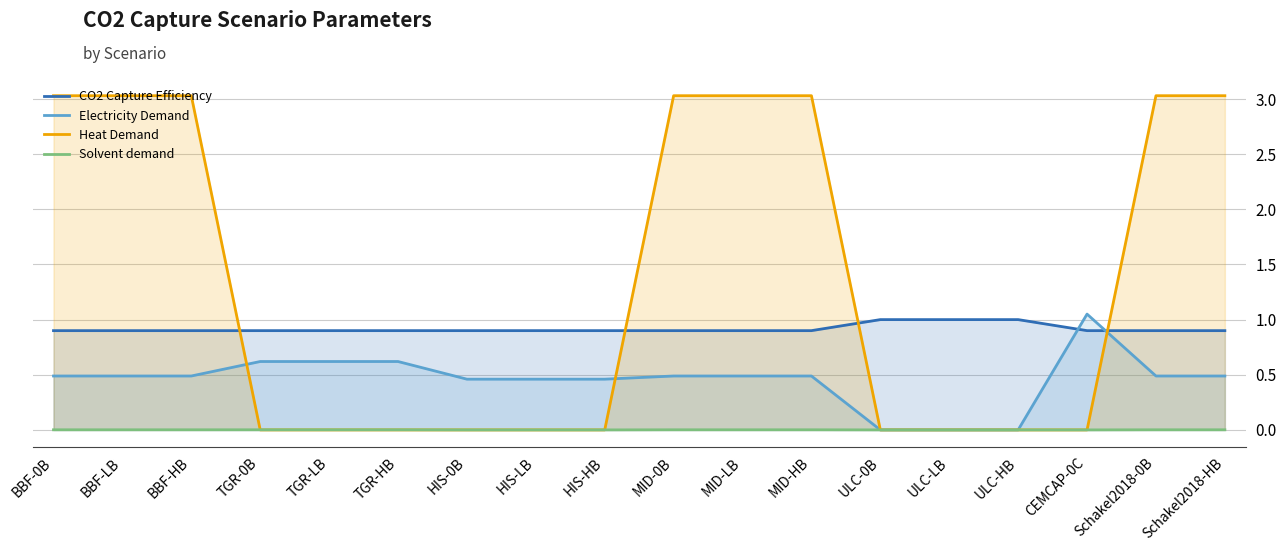

What is the label of the 12th point from the left?

MID-HB